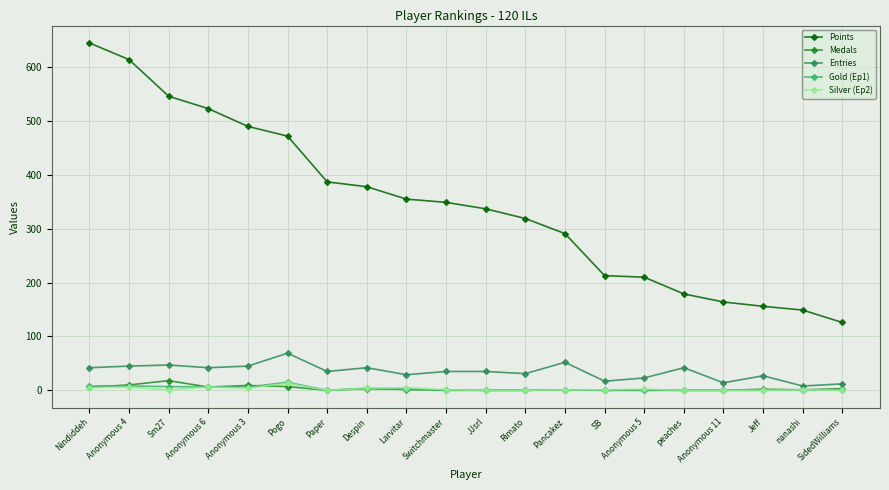

What is the difference between the highest and lowest values at Anonymous 5?

210